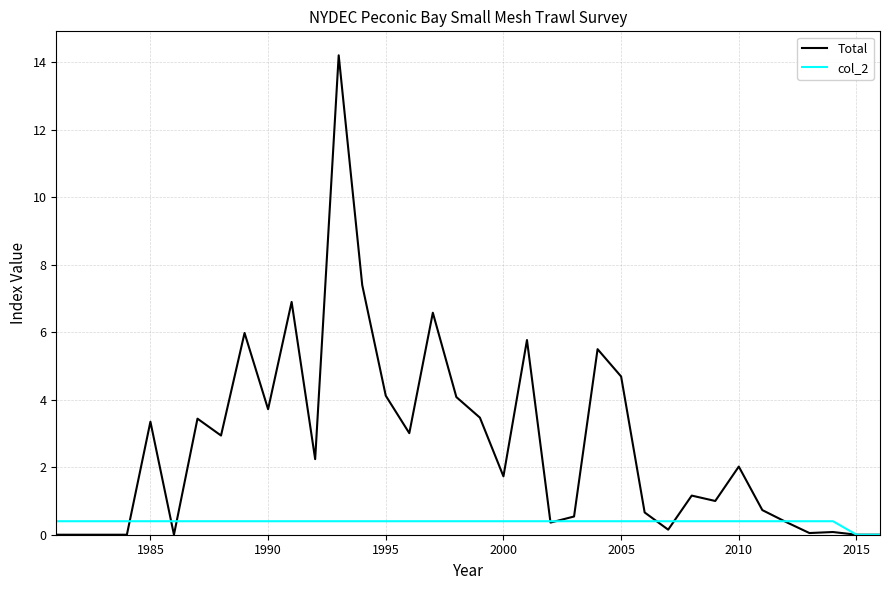

Rank the series by their maximum value, from highest to lowest.

Total, col_2